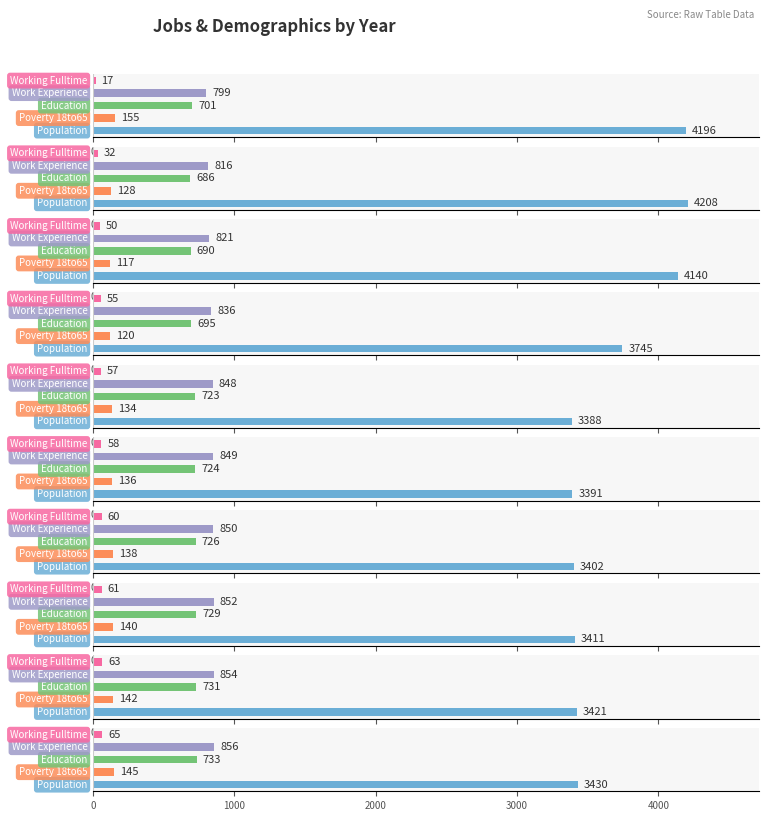

Where does the Working Fulltime series first go above 58?

2018